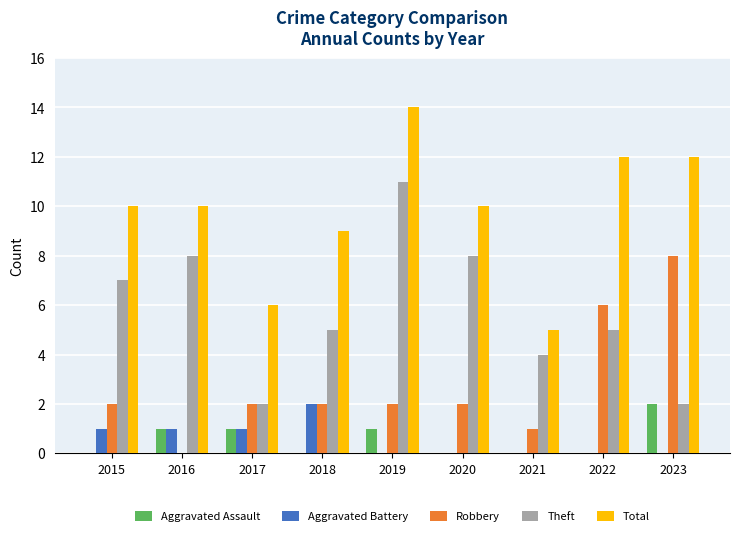

Which category has the highest value in the Aggravated Assault series?

2023